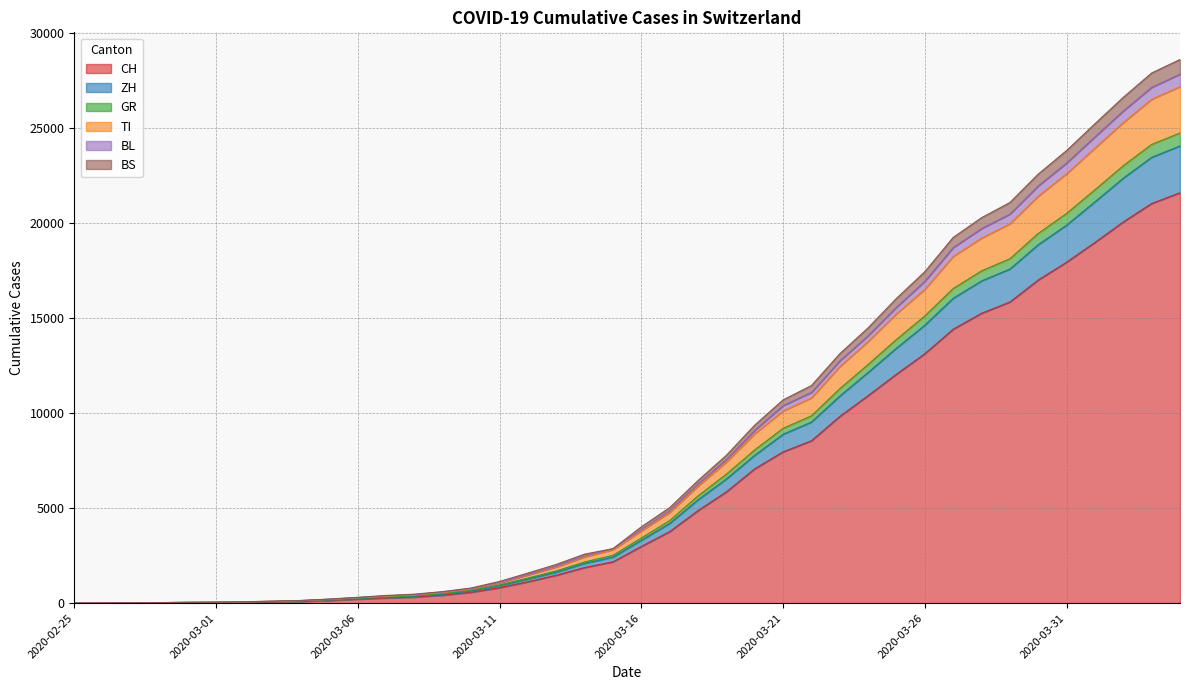

What are all the series names shown in the legend?

CH, ZH, GR, TI, BL, BS